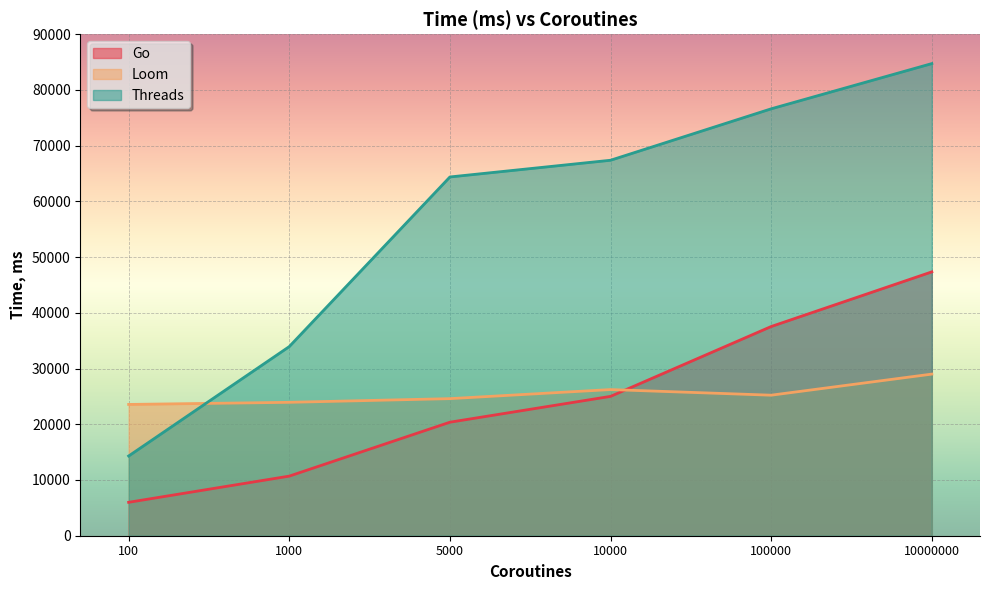

What is the value of the Go point at the 3rd from the left?

20369